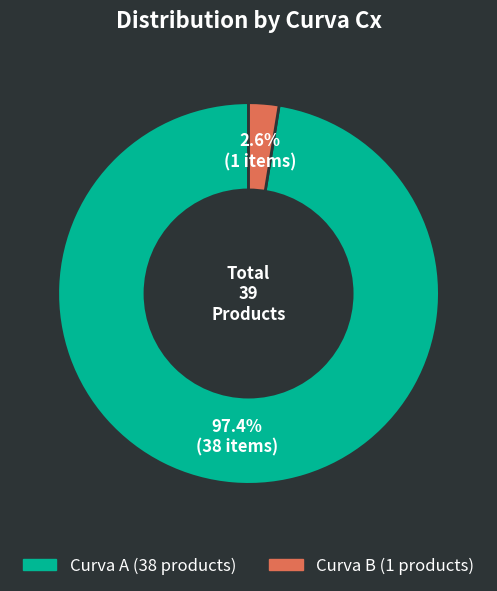

Is there any slice that represents more than half of the pie?

Yes